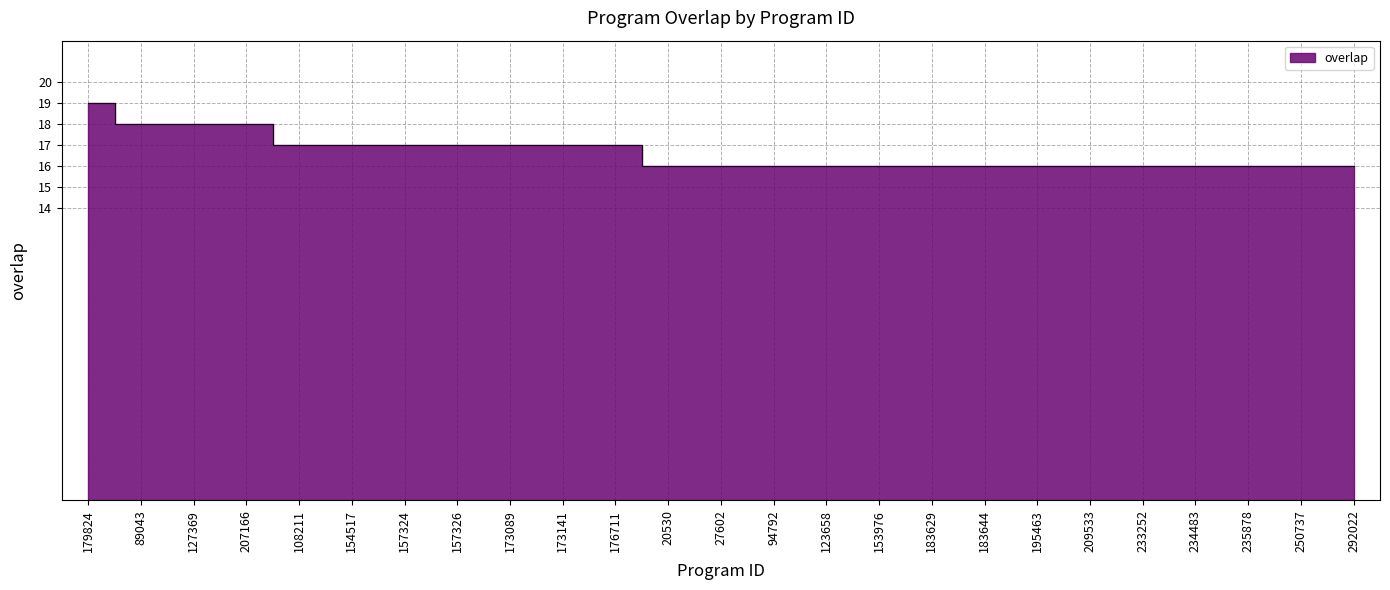

Rank the categories by value from lowest to highest.

20530, 27602, 94792, 123658, 153976, 183629, 183644, 195463, 209533, 233252, 234483, 235878, 250737, 292022, 108211, 154517, 157324, 157326, 173089, 173141, 176711, 89043, 127369, 207166, 179824